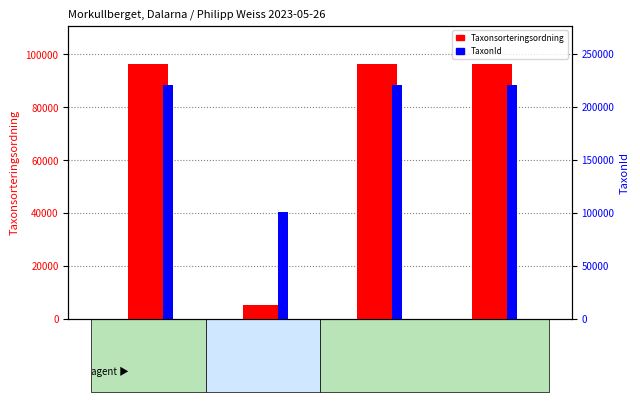

What position from the left is 109534844?

1